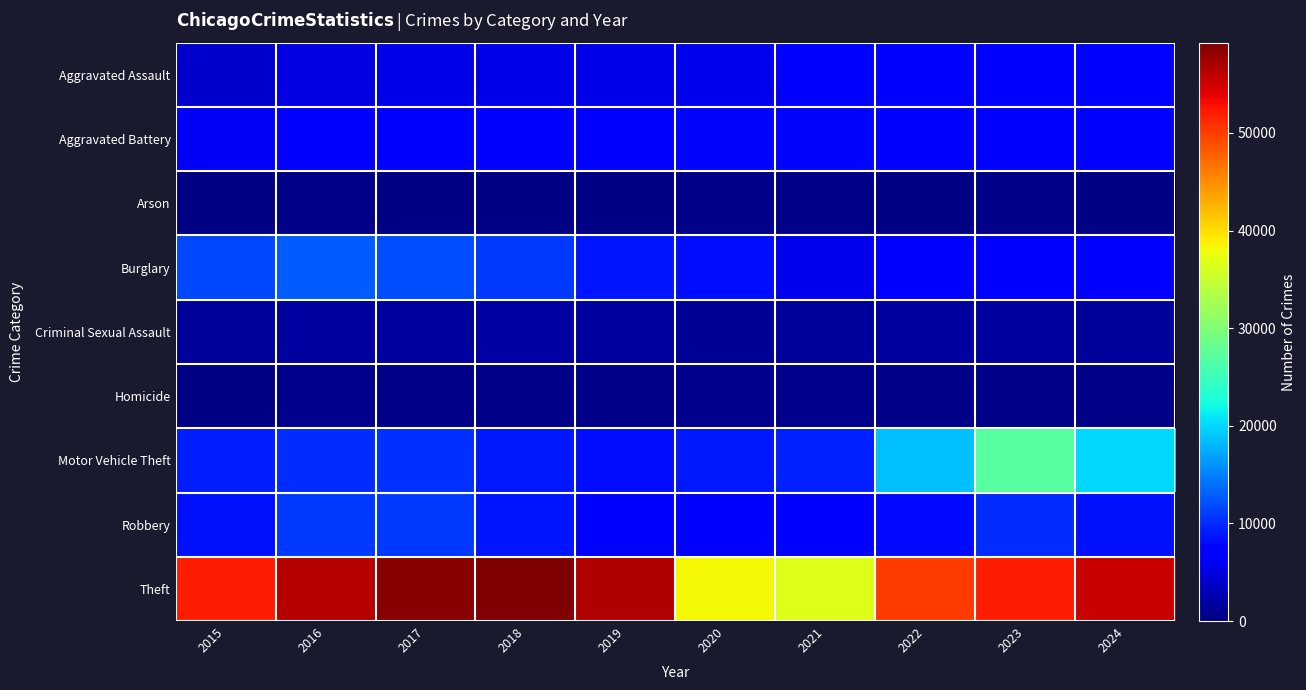

At which category is the sum across all series the highest?

2023